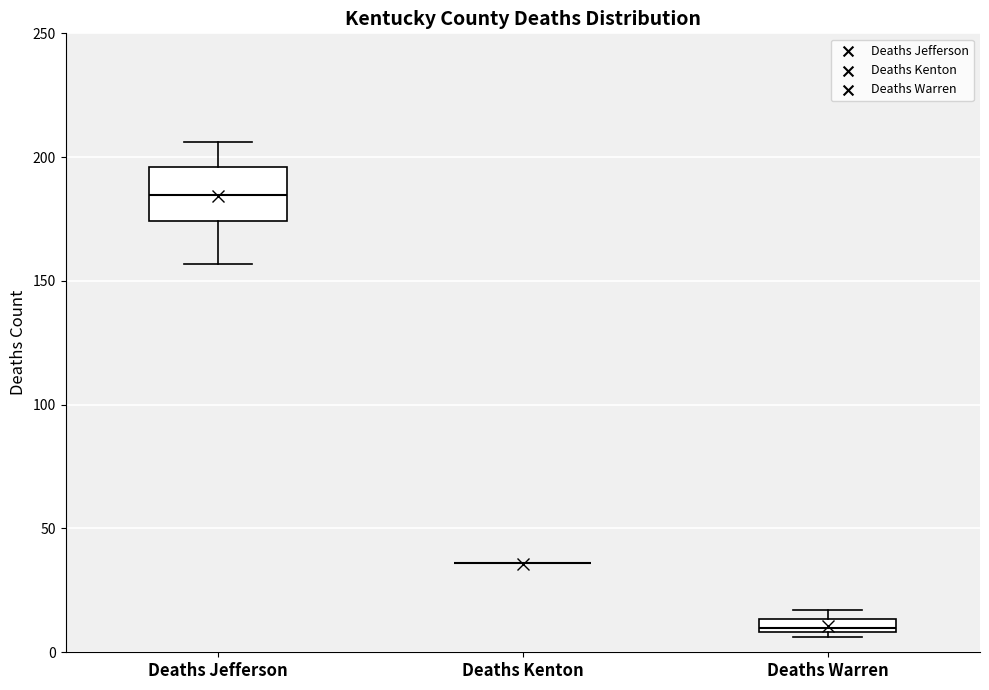

Where does the lower whisker of the box for Deaths Jefferson end on the y-axis? The values are not printed on the chart, so give them approximately, as read against the axis.

155